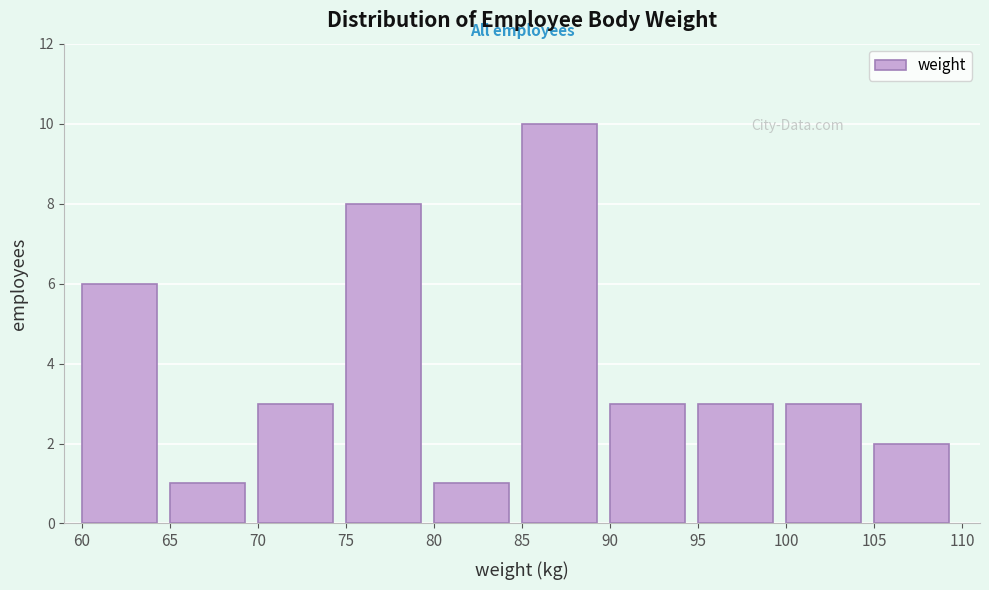

How tall is the bar that spans 85 to 90 on the x-axis? The values are not printed on the chart, so give them approximately, as read against the axis.

10